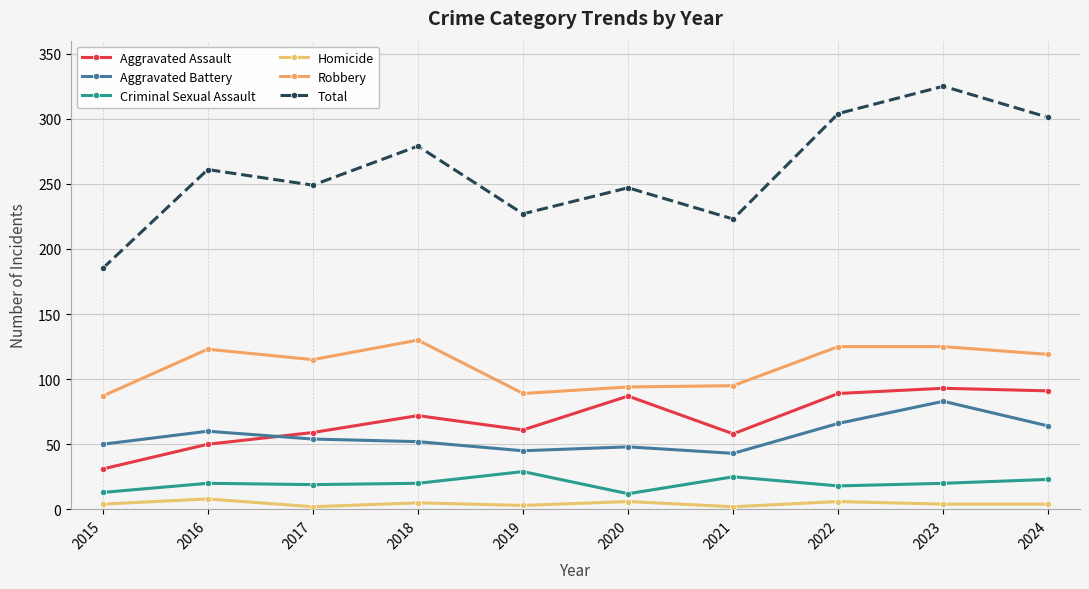

Where does the Criminal Sexual Assault series first go above 20?

2019